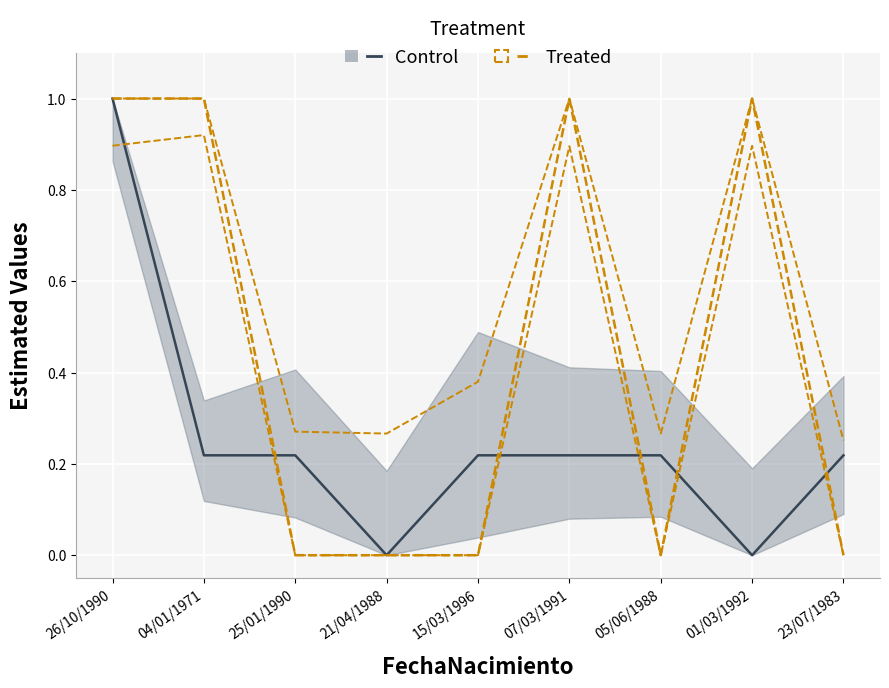

Count the Treated values in the range 0 to 1.

9